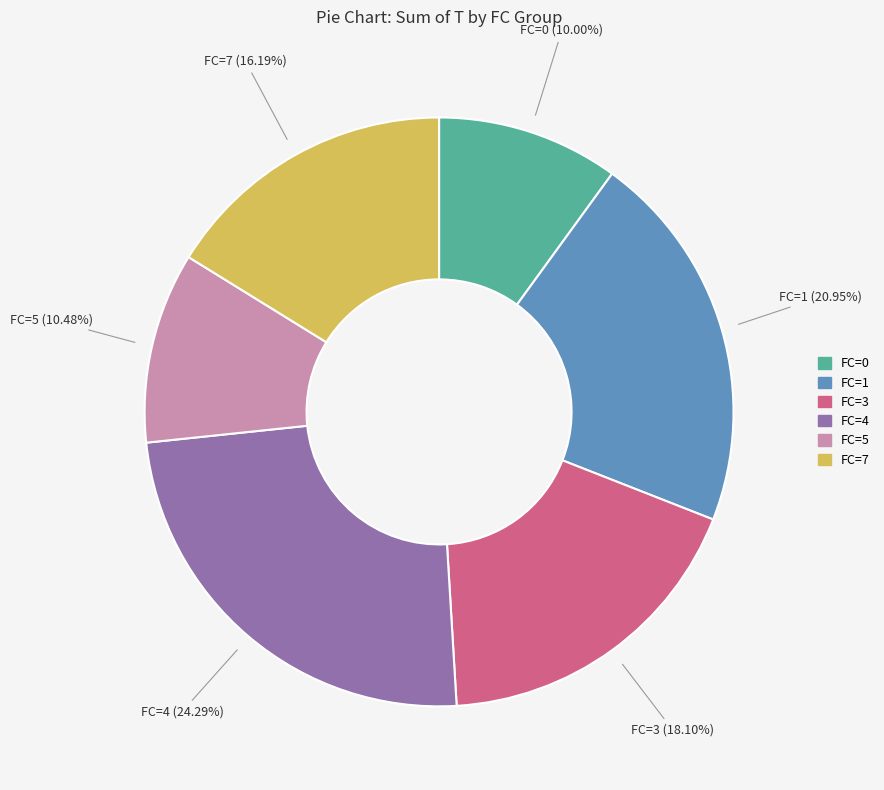

Is there a majority slice in this chart?

No